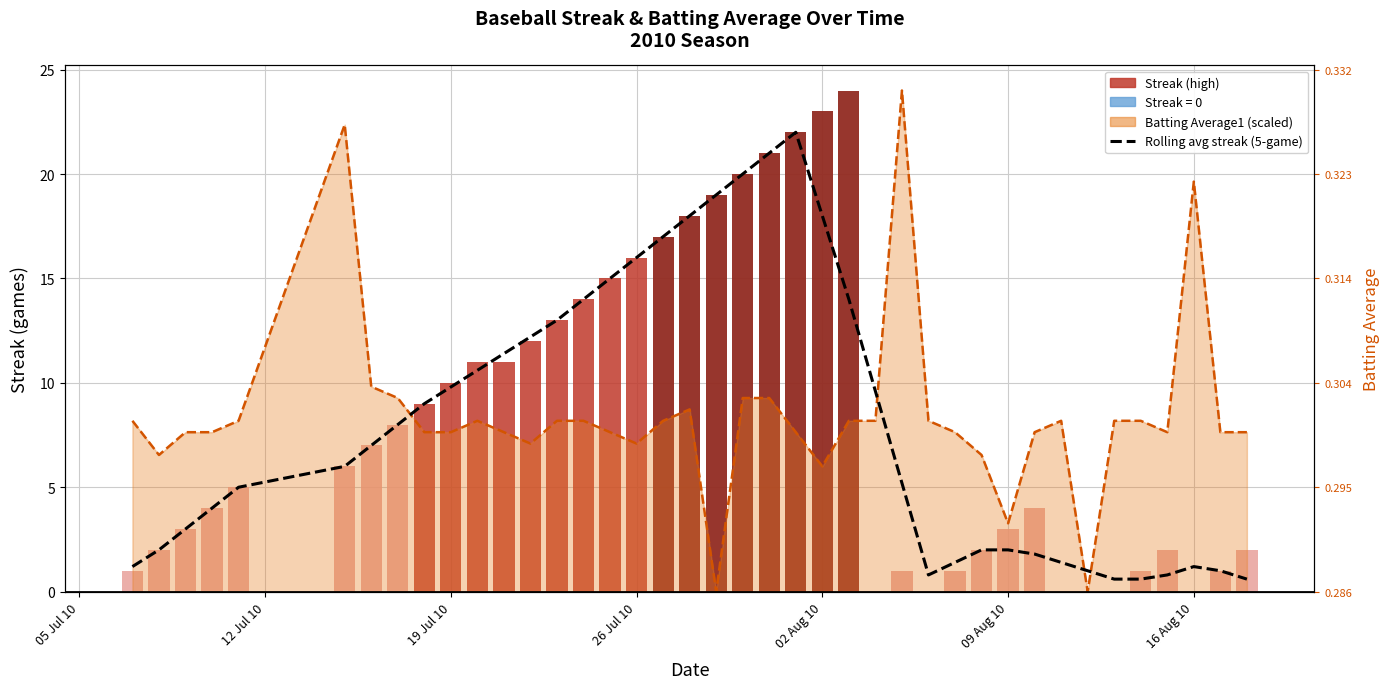

Are the bars grouped side by side (vs. stacked)?

No